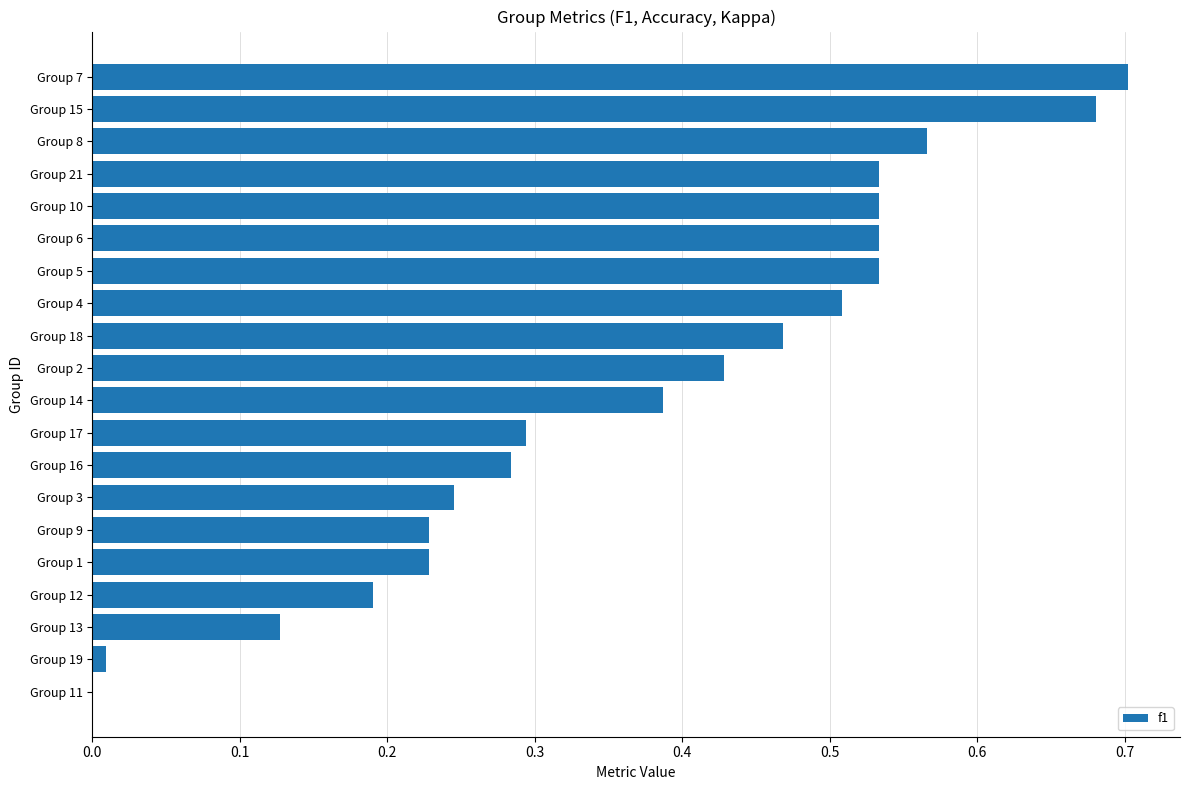

Which category has the highest value across all series?

Group 7